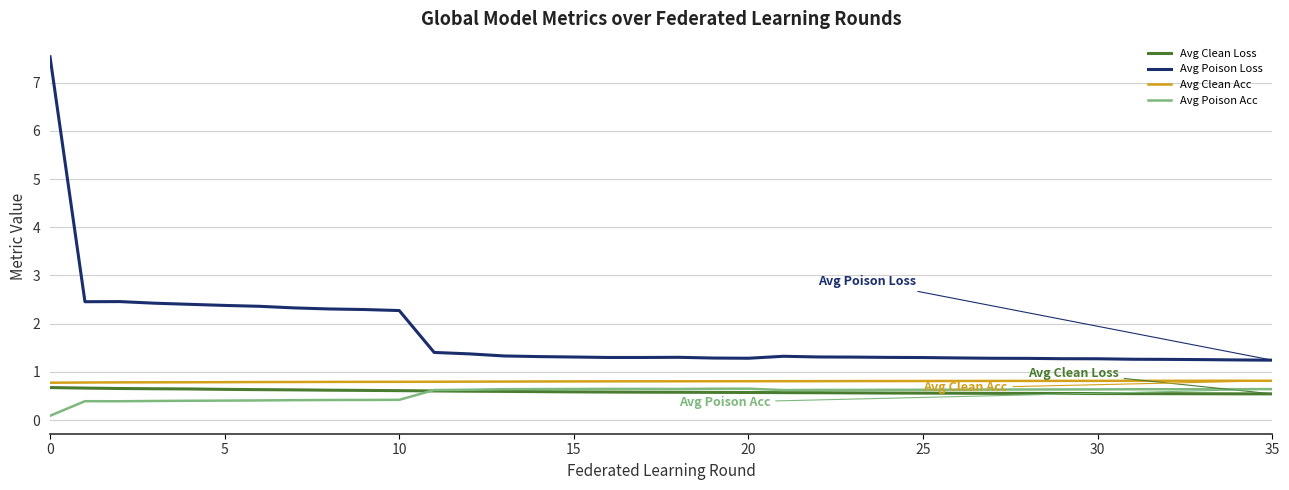

What is the maximum value for Avg Clean Acc?

0.8